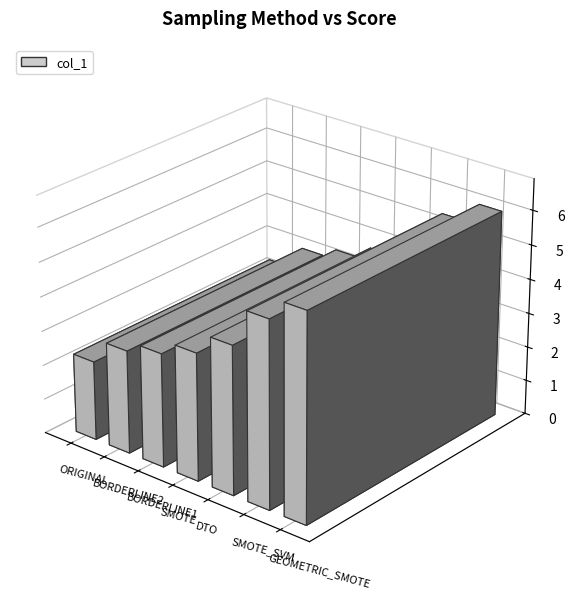

List the labels in order of value, smallest first.

ORIGINAL, BORDERLINE2, BORDERLINE1, SMOTE, DTO, SMOTE_SVM, GEOMETRIC_SMOTE